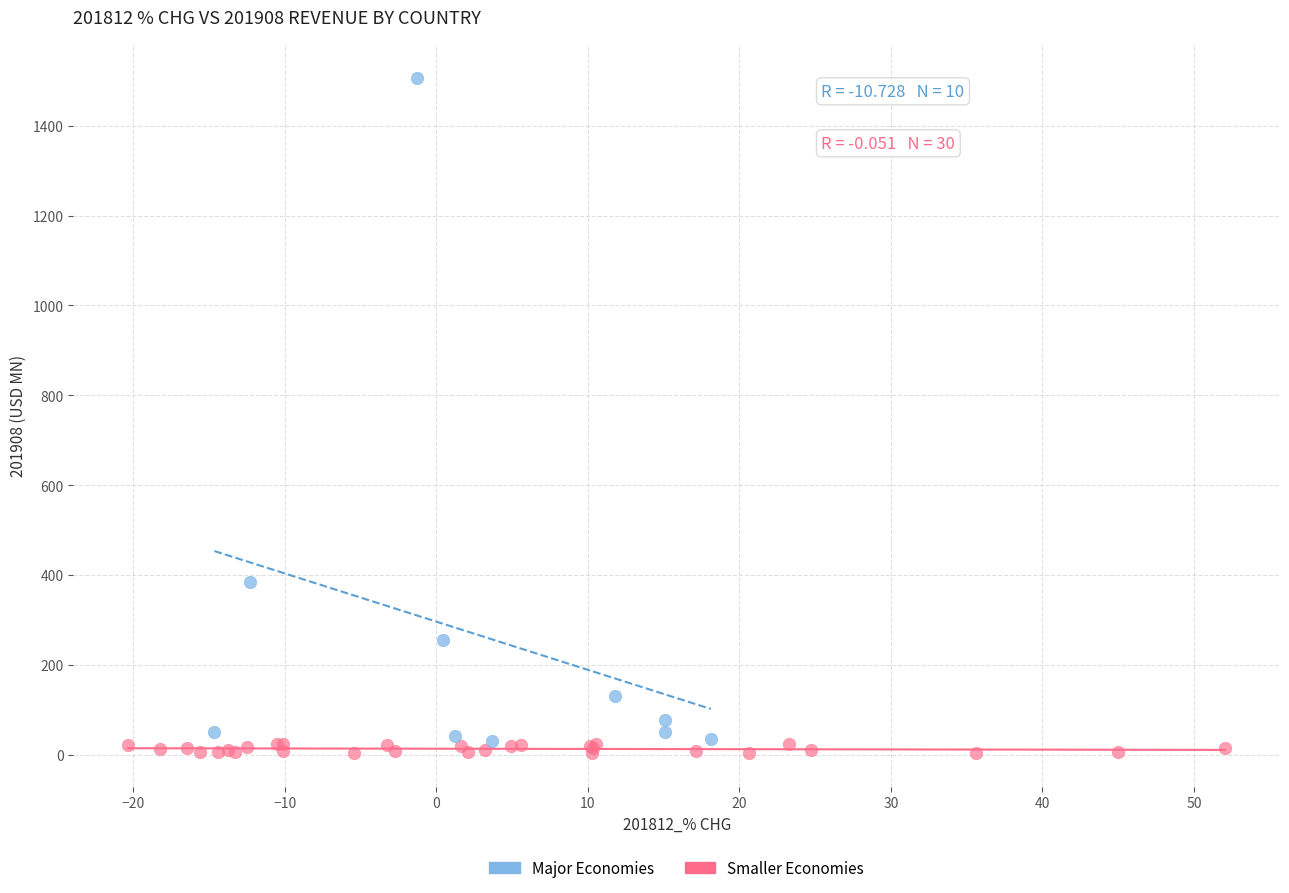

Which series has the largest Y range (max minus min)?

Major Economies